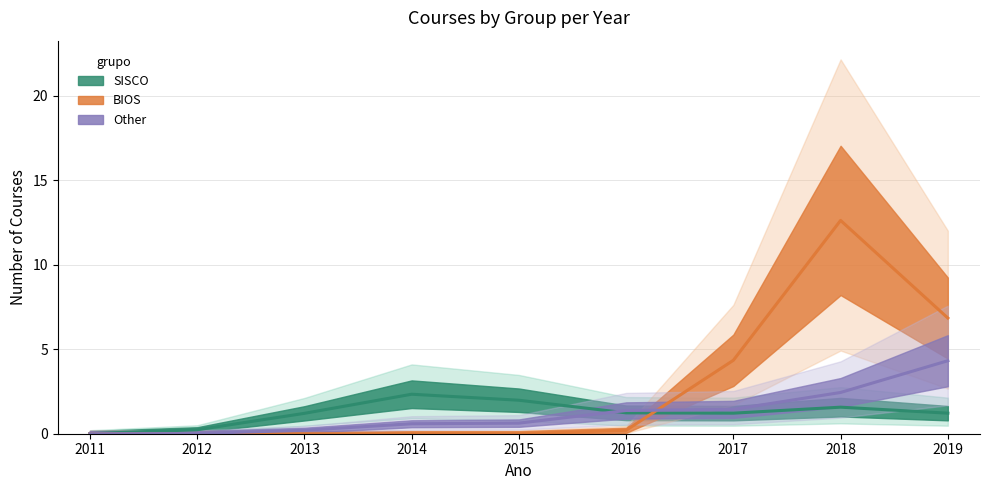

Where is the first local maximum for SISCO?

2014